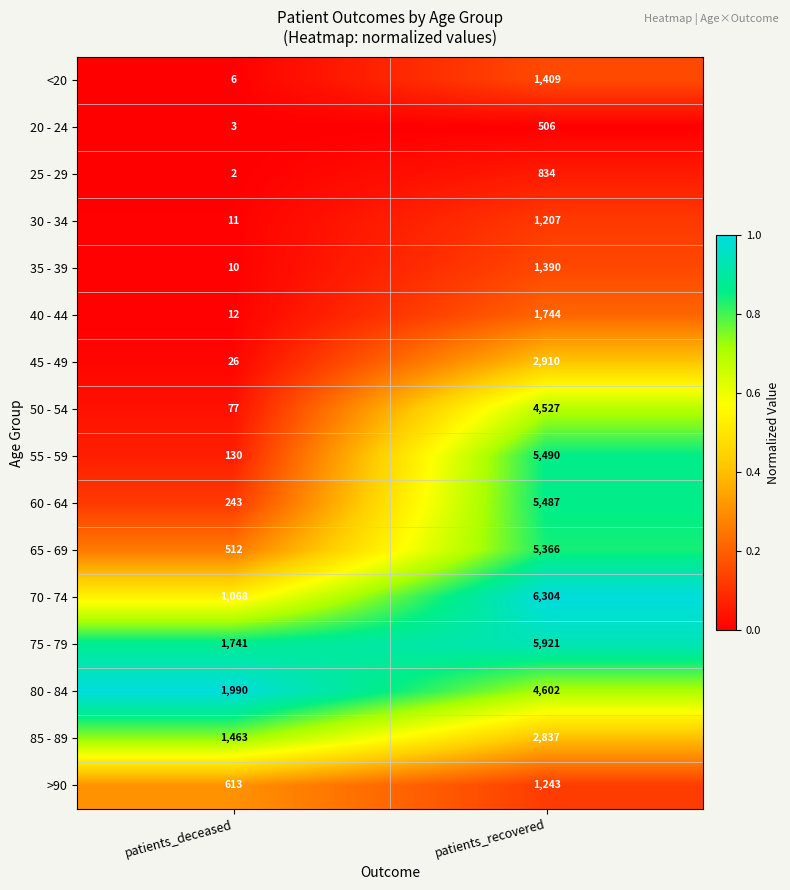

The 35 - 39 series shows 1390 at patients_recovered. True or false?

True